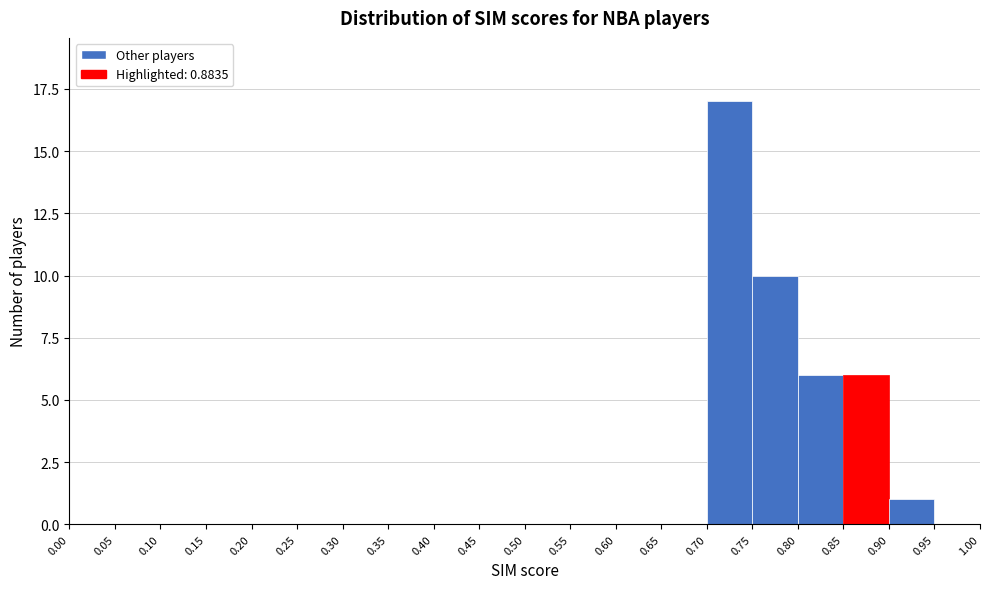

Reading left to right, transcribe this chart: for each bar, give the range it covers on the x-axis and its height. The values are not printed on the chart, so give them approximately, as read against the axis.

0.00 to 0.05: 0
0.05 to 0.10: 0
0.10 to 0.15: 0
0.15 to 0.20: 0
0.20 to 0.25: 0
0.25 to 0.30: 0
0.30 to 0.35: 0
0.35 to 0.40: 0
0.40 to 0.45: 0
0.45 to 0.50: 0
0.50 to 0.55: 0
0.55 to 0.60: 0
0.60 to 0.65: 0
0.65 to 0.70: 0
0.70 to 0.75: 17
0.75 to 0.80: 10
0.80 to 0.85: 6
0.85 to 0.90: 6
0.90 to 0.95: 1
0.95 to 1.00: 0